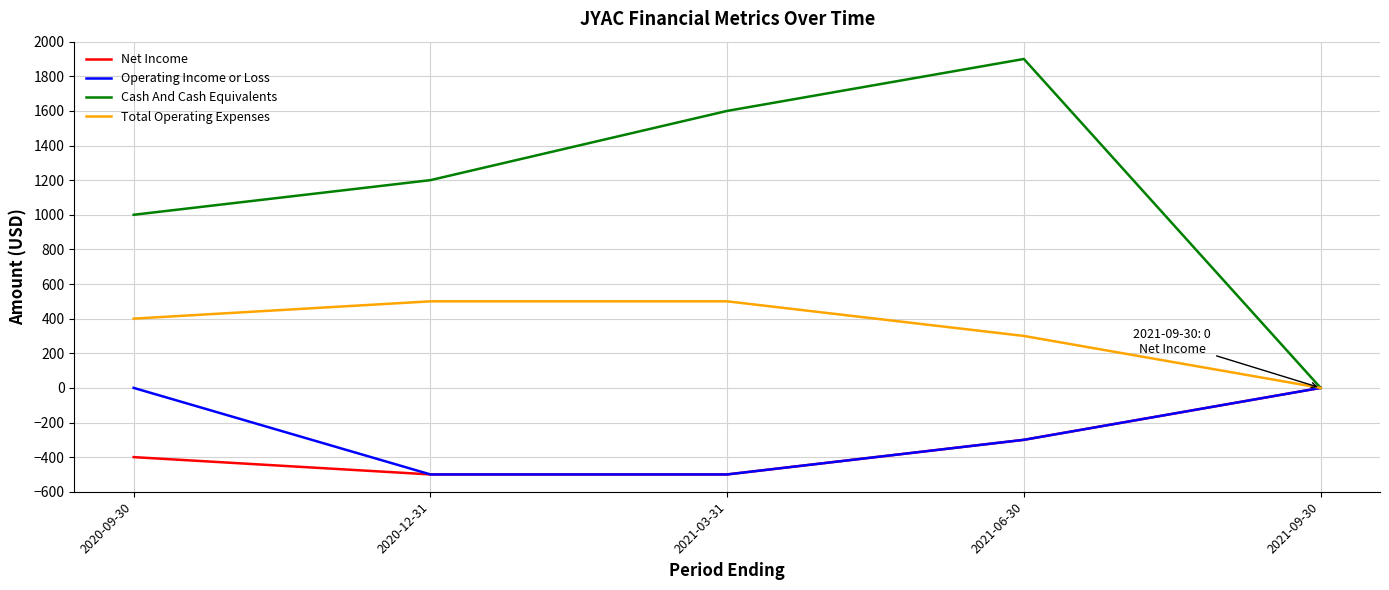

True or false: Cash And Cash Equivalents has a value of 542 at 2020-09-30.

False